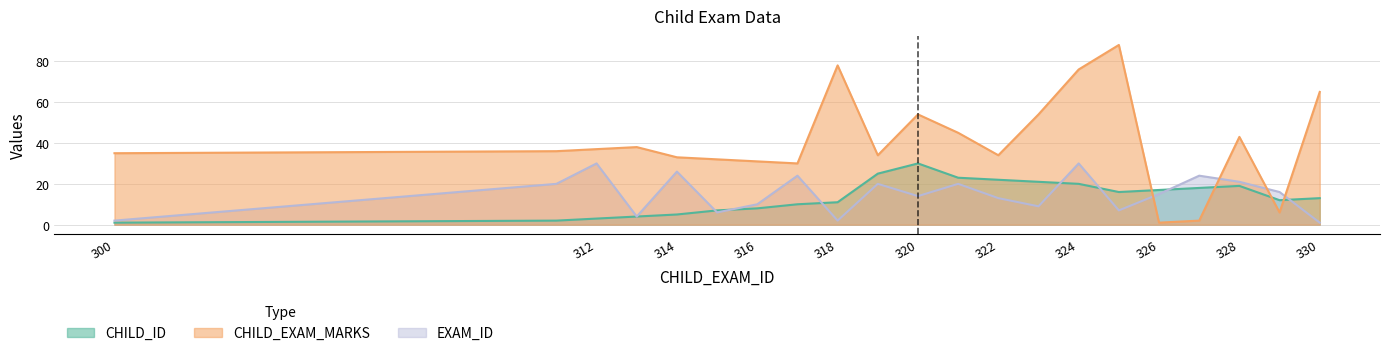

What is the greatest value displayed?

88